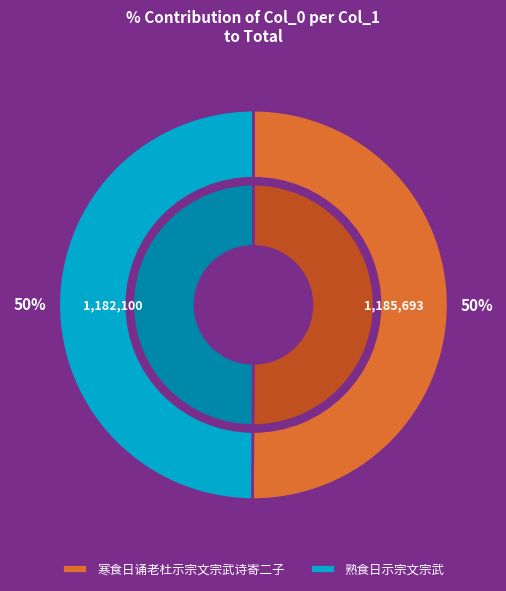

Count the number of slices in the pie.

2